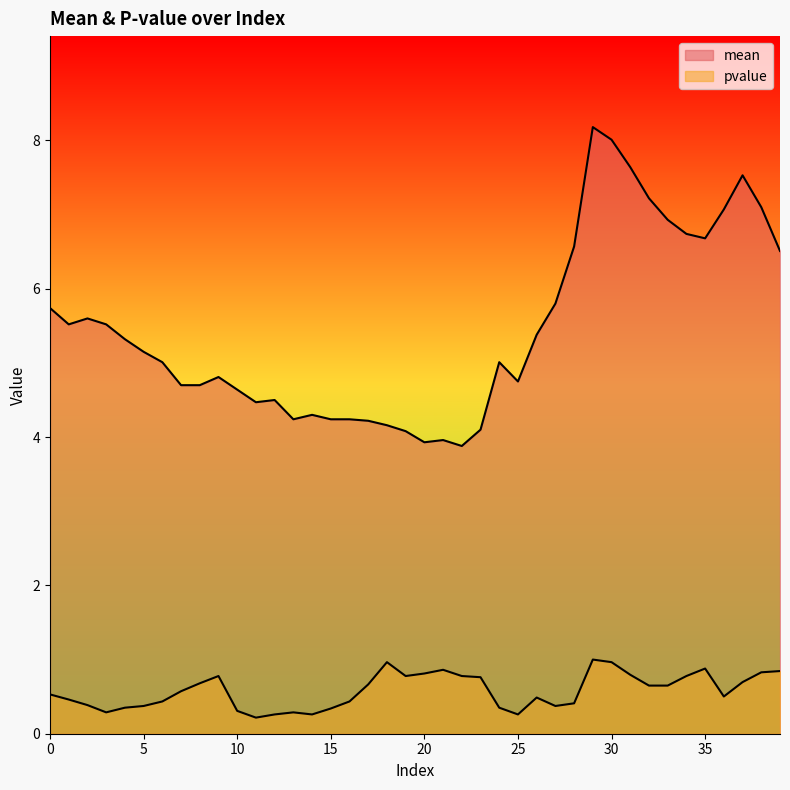

What are all the series names shown in the legend?

mean, pvalue